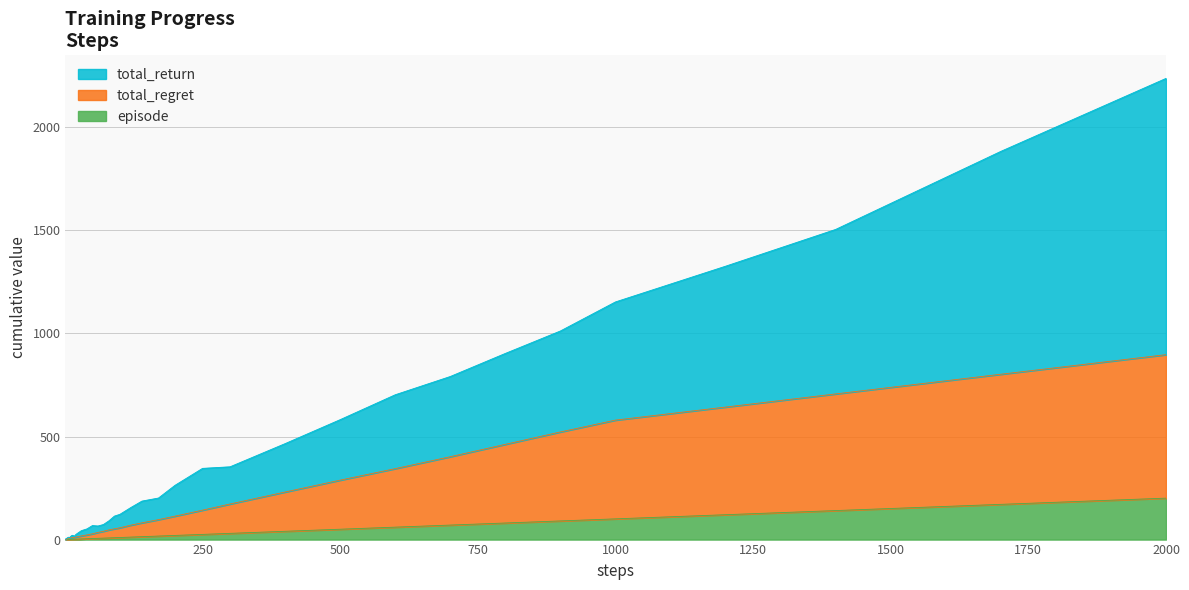

List the series in order of their peak value, highest first.

total_return, total_regret, episode